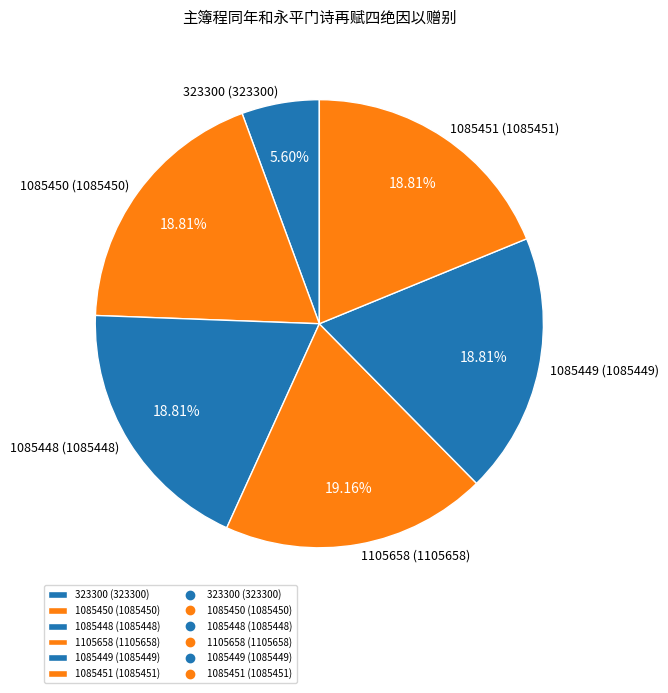

Do 1085448 (1085448) and 1085449 (1085449) together represent more than half of the pie?

No